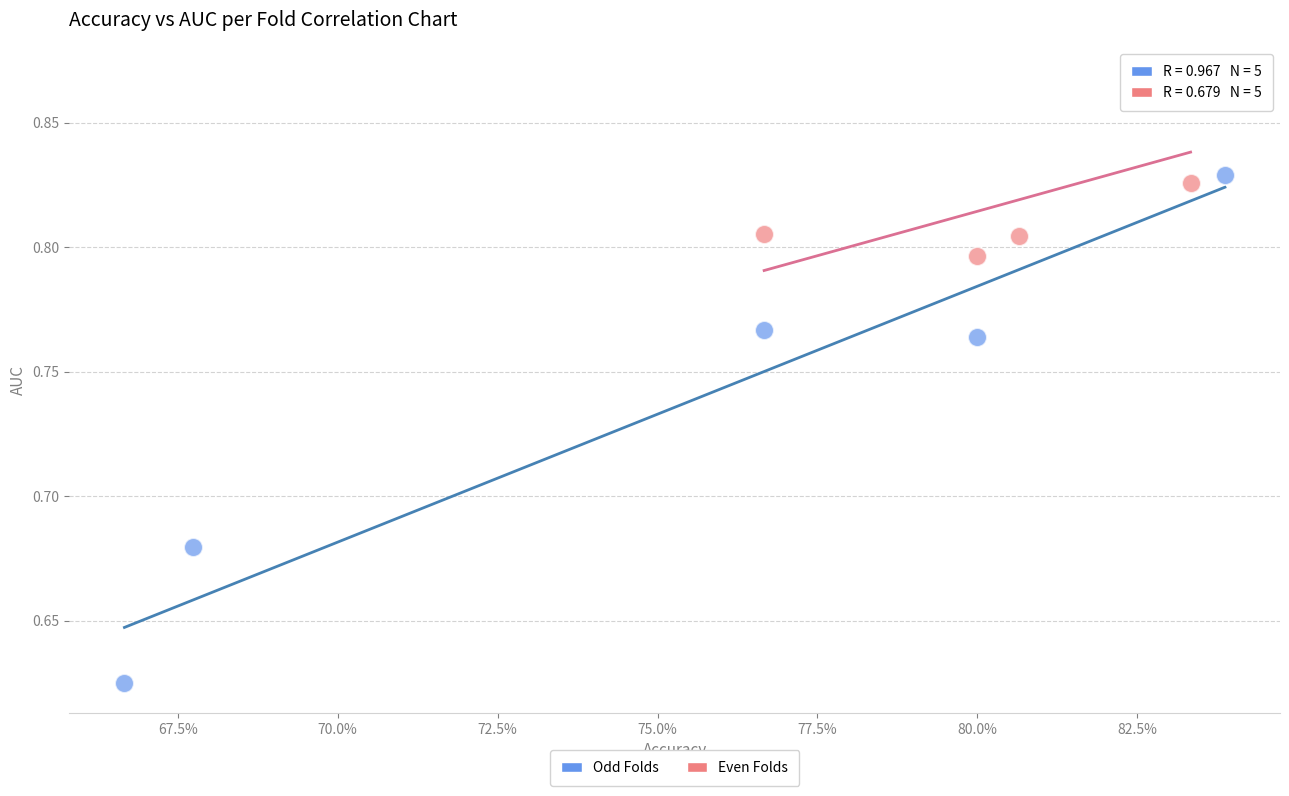

Which series reaches the minimum Y coordinate?

Odd Folds